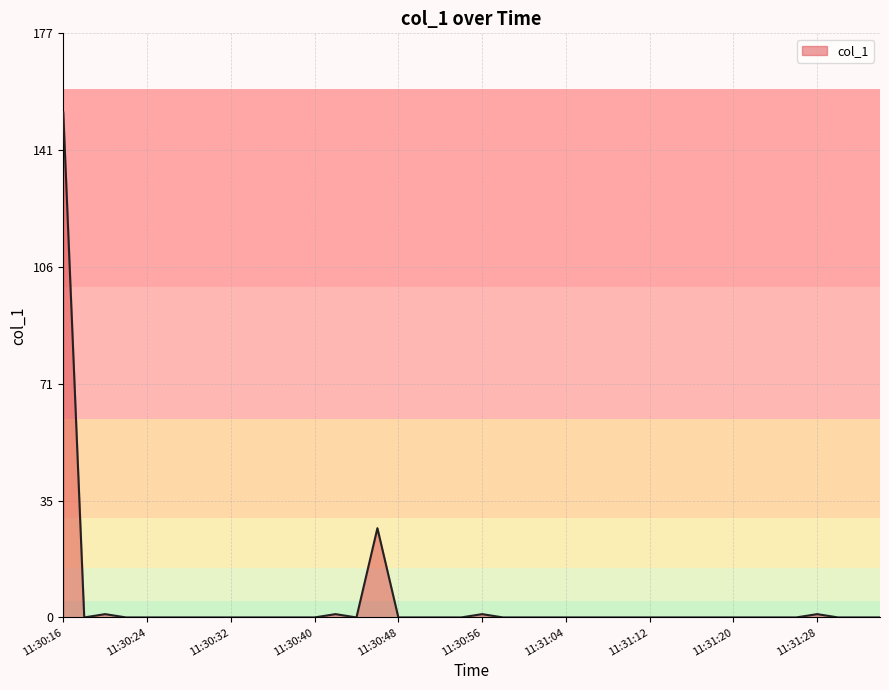

What is the difference between the maximum and minimum values?

152.8